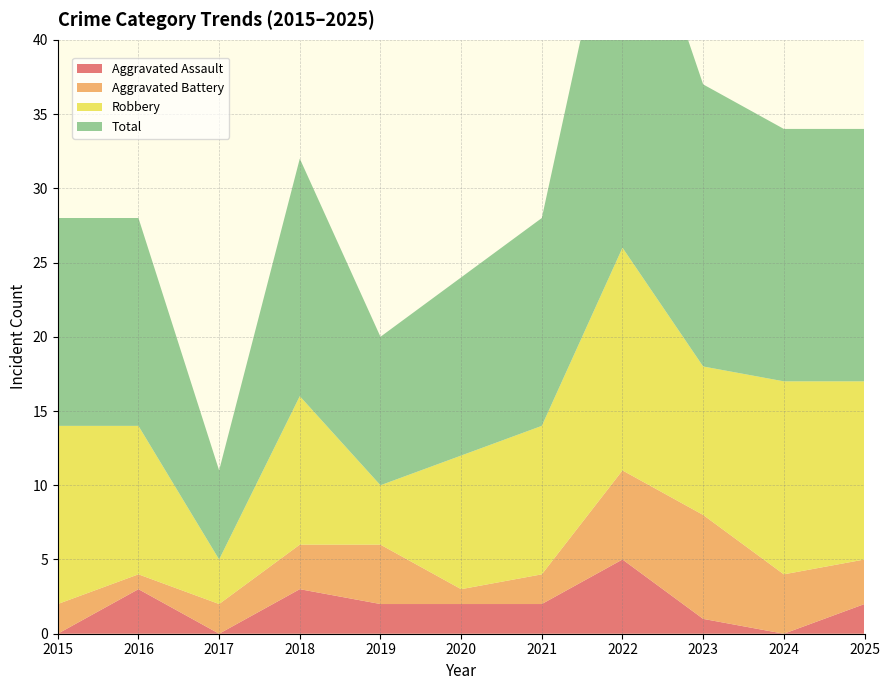

Reading right to left, transcribe all the data shown in this chart.

Aggravated Assault: 2	0	1	5	2	2	2	3	0	3	0
Aggravated Battery: 3	4	7	6	2	1	4	3	2	1	2
Robbery: 12	13	10	15	10	9	4	10	3	10	12
Total: 17	17	19	27	14	12	10	16	6	14	14